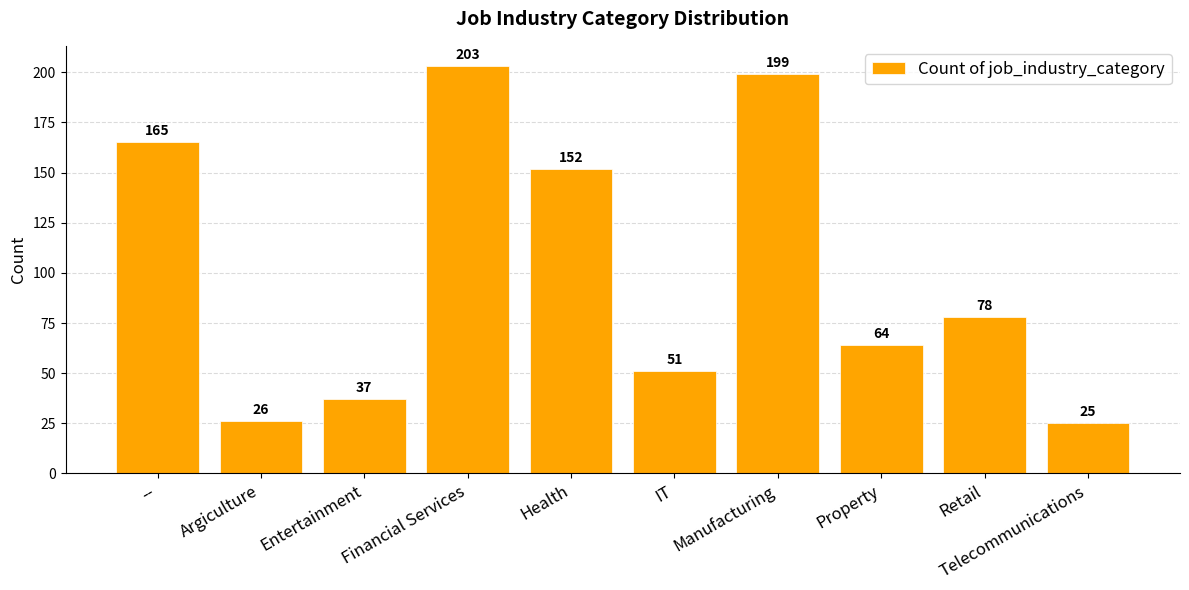

Where does the data first go above 78?

--